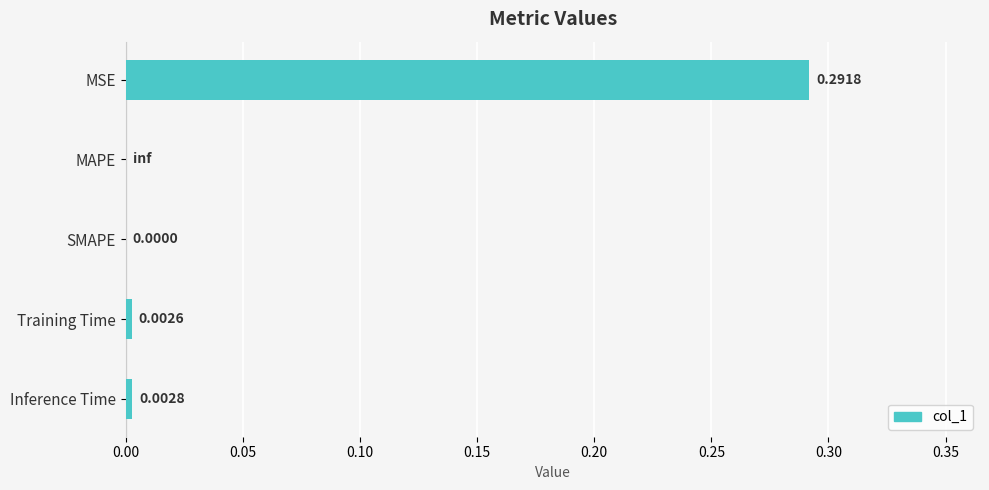

Which category has the highest value across all series?

MSE